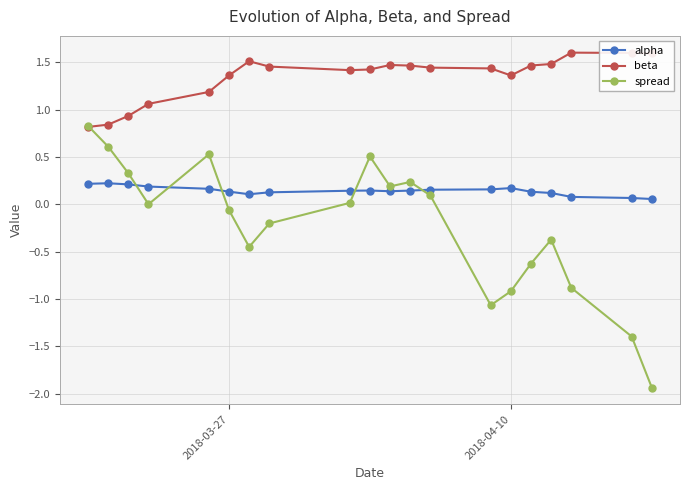

What are all the series names shown in the legend?

alpha, beta, spread